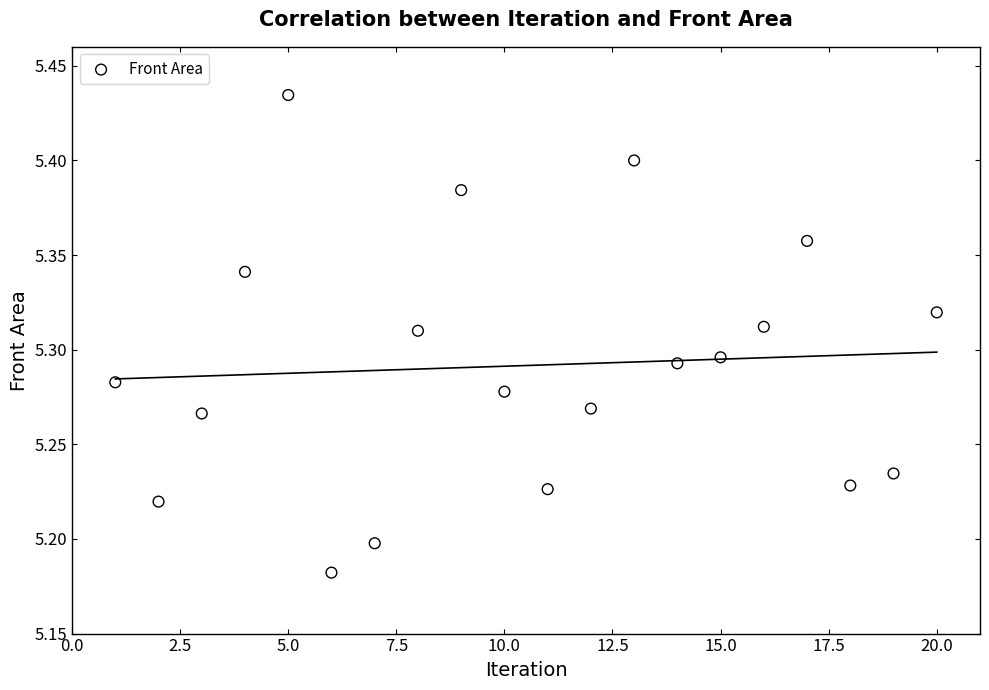

What is the range of Y values (max minus min)?

0.3